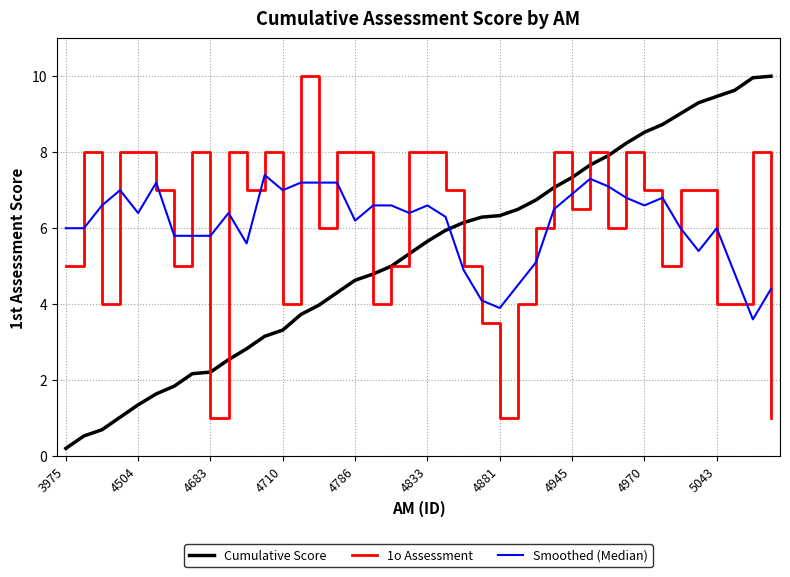

True or false: 1o Assessment and Cumulative Score cross at least once.

True